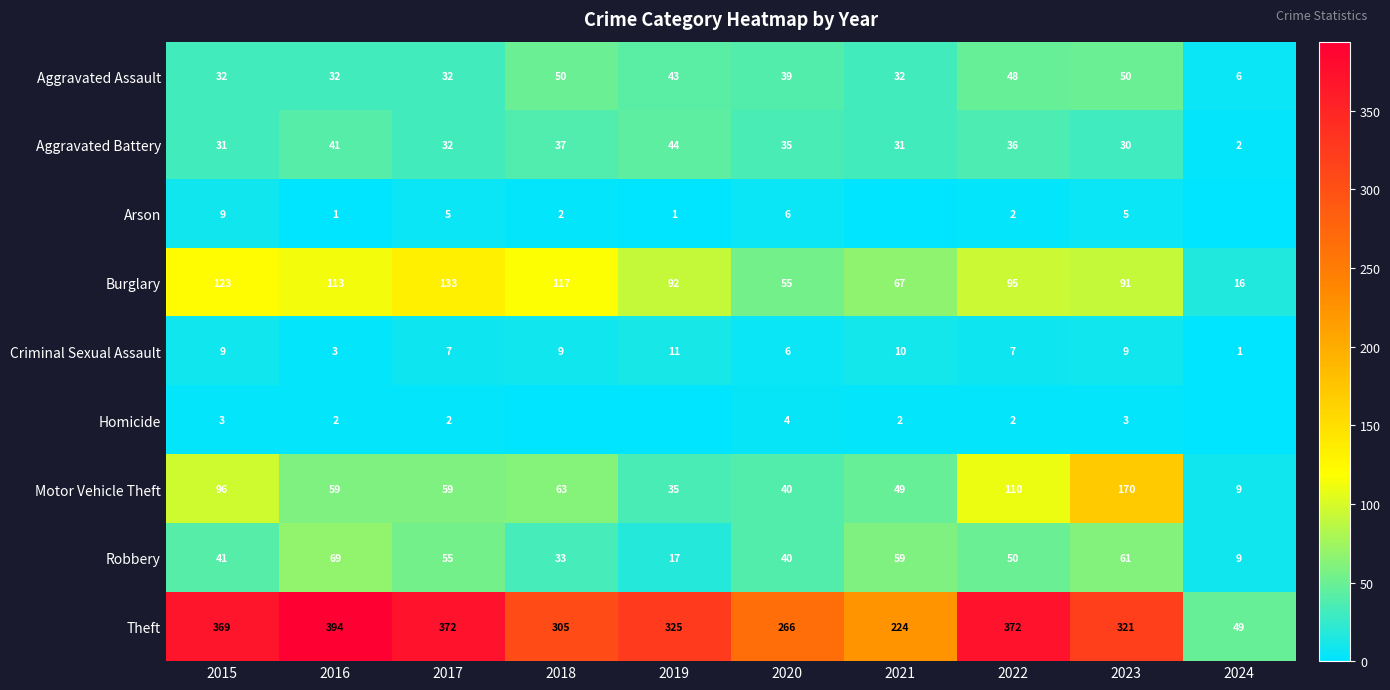

What is the maximum value shown in the chart?

394